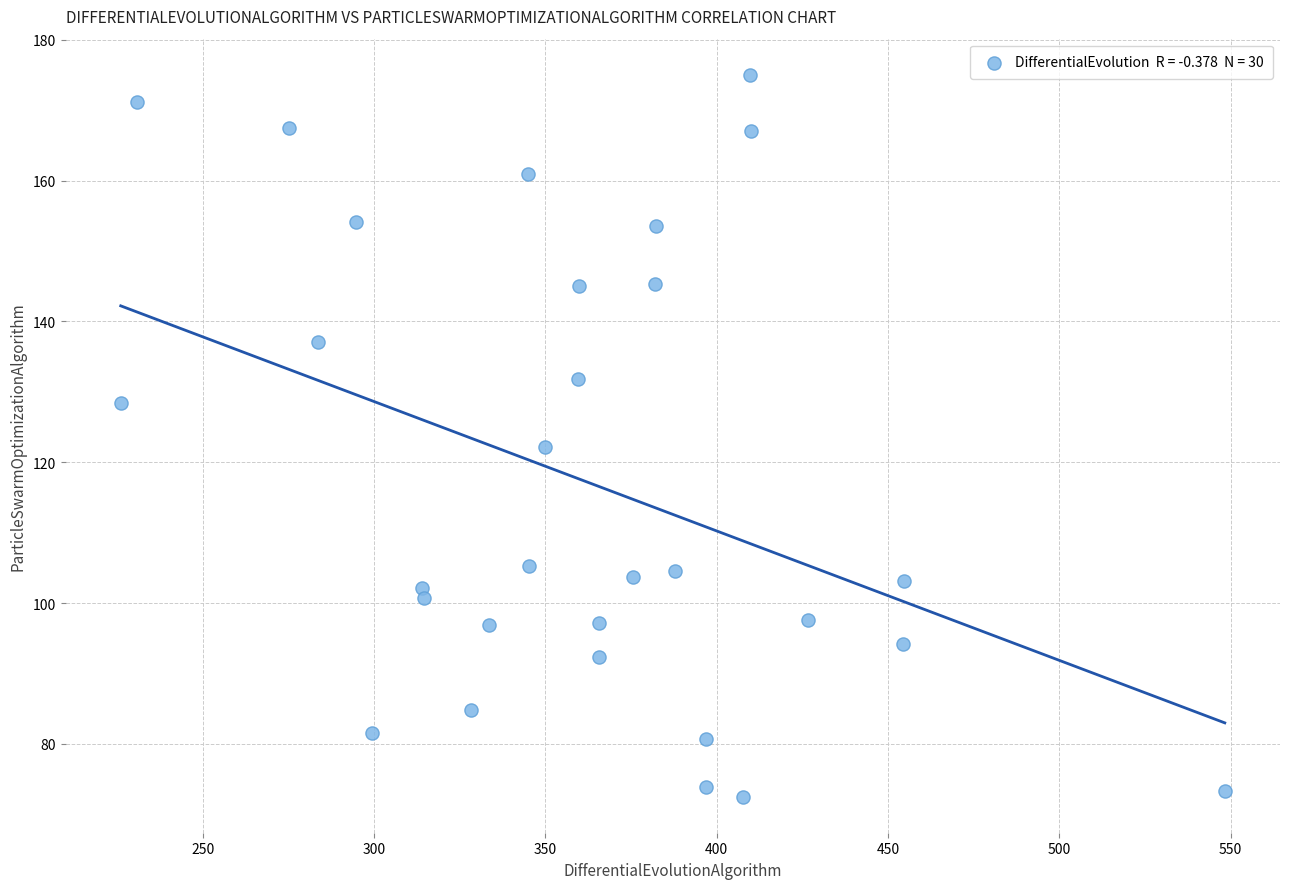

What is the range of X values (max minus min)?

322.3